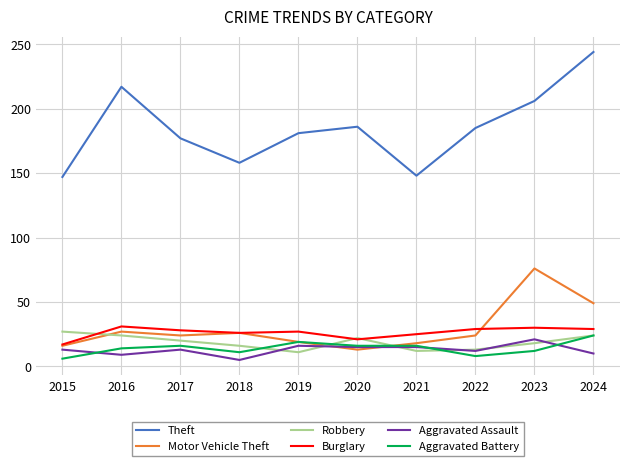

How many interior local valleys does the Robbery series have?

2